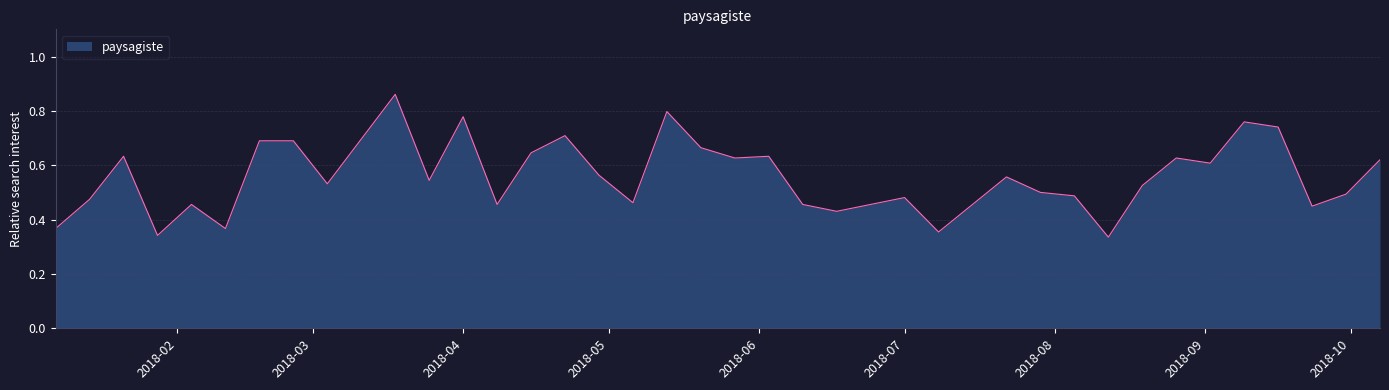

List the labels in order of value, smallest first.

2018-08-12, 2018-01-28, 2018-07-08, 2018-01-07, 2018-02-11, 2018-06-17, 2018-09-23, 2018-02-04, 2018-04-08, 2018-06-10, 2018-06-24, 2018-07-15, 2018-05-06, 2018-01-14, 2018-07-01, 2018-08-05, 2018-09-30, 2018-07-29, 2018-08-19, 2018-03-04, 2018-03-25, 2018-07-22, 2018-04-29, 2018-09-02, 2018-10-07, 2018-05-27, 2018-08-26, 2018-01-21, 2018-06-03, 2018-04-15, 2018-05-20, 2018-02-18, 2018-02-25, 2018-03-11, 2018-04-22, 2018-09-16, 2018-09-09, 2018-04-01, 2018-05-13, 2018-03-18